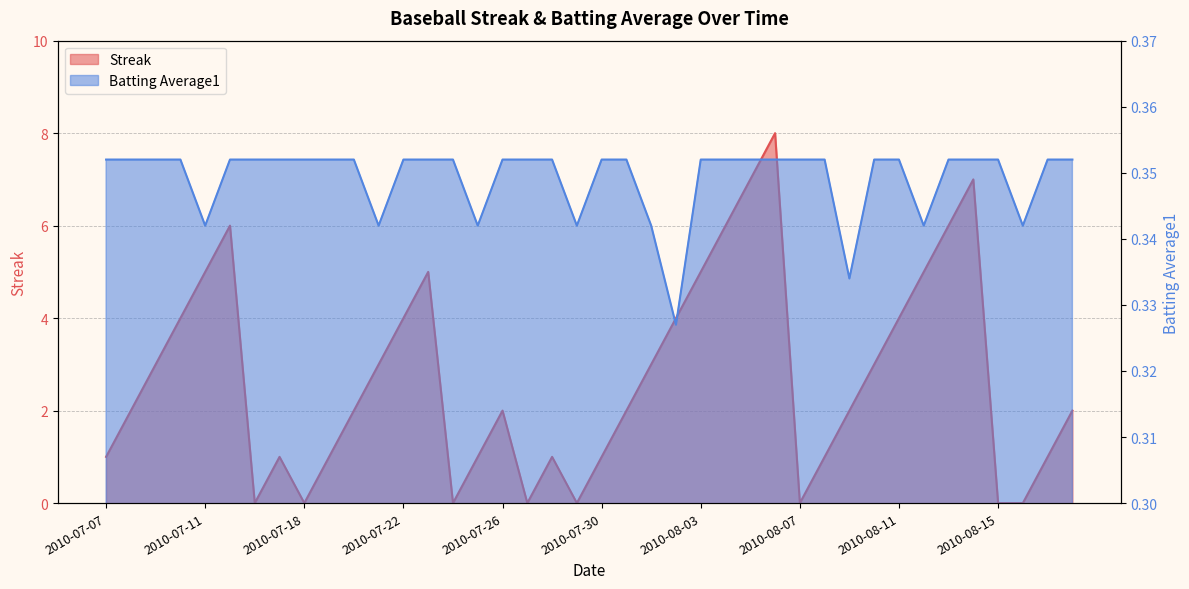

Reading left to right, what are all the values shown in this chart?

Streak: 2010-07-07=1.0	2010-07-08=2.0	2010-07-09=3.0	2010-07-10=4.0	2010-07-11=5.0	2010-07-15=6.0	2010-07-16=0.0	2010-07-17=1.0	2010-07-18=0.0	2010-07-19=1.0	2010-07-20=2.0	2010-07-21=3.0	2010-07-22=4.0	2010-07-23=5.0	2010-07-24=0.0	2010-07-25=1.0	2010-07-26=2.0	2010-07-27=0.0	2010-07-28=1.0	2010-07-29=0.0	2010-07-30=1.0	2010-07-31=2.0	2010-08-01=3.0	2010-08-02=4.0	2010-08-03=5.0	2010-08-04=6.0	2010-08-05=7.0	2010-08-06=8.0	2010-08-07=0.0	2010-08-08=1.0	2010-08-09=2.0	2010-08-10=3.0	2010-08-11=4.0	2010-08-12=5.0	2010-08-13=6.0	2010-08-14=7.0	2010-08-15=0.0	2010-08-16=0.0	2010-08-17=1.0	2010-08-18=2.0
Batting Average1: 2010-07-07=0.4	2010-07-08=0.4	2010-07-09=0.4	2010-07-10=0.4	2010-07-11=0.3	2010-07-15=0.4	2010-07-16=0.4	2010-07-17=0.4	2010-07-18=0.4	2010-07-19=0.4	2010-07-20=0.4	2010-07-21=0.3	2010-07-22=0.4	2010-07-23=0.4	2010-07-24=0.4	2010-07-25=0.3	2010-07-26=0.4	2010-07-27=0.4	2010-07-28=0.4	2010-07-29=0.3	2010-07-30=0.4	2010-07-31=0.4	2010-08-01=0.3	2010-08-02=0.3	2010-08-03=0.4	2010-08-04=0.4	2010-08-05=0.4	2010-08-06=0.4	2010-08-07=0.4	2010-08-08=0.4	2010-08-09=0.3	2010-08-10=0.4	2010-08-11=0.4	2010-08-12=0.3	2010-08-13=0.4	2010-08-14=0.4	2010-08-15=0.4	2010-08-16=0.3	2010-08-17=0.4	2010-08-18=0.4